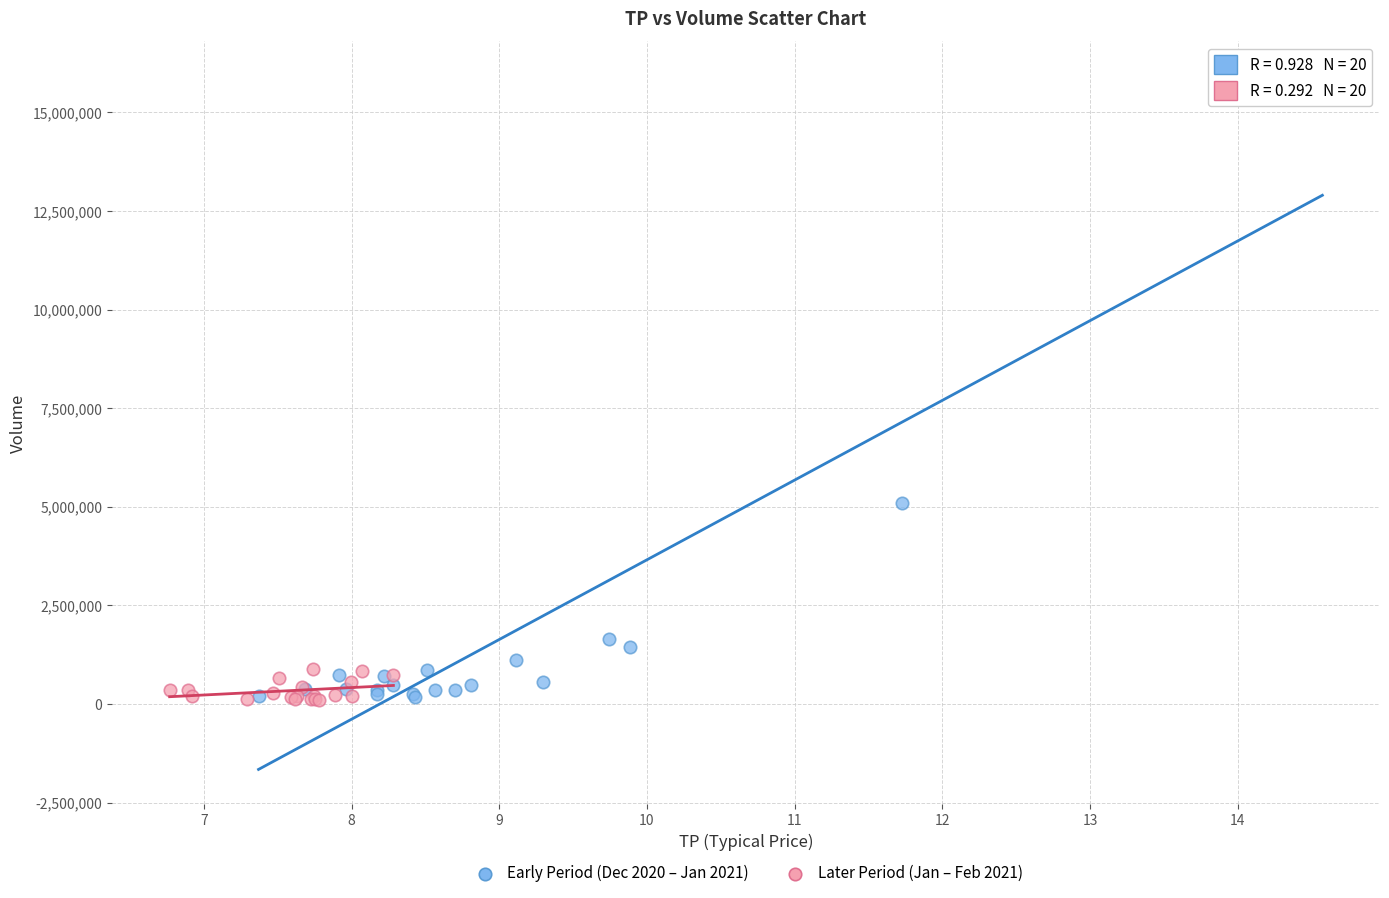

Which series contains the highest Y value?

Early Period (Dec 2020 – Jan 2021)